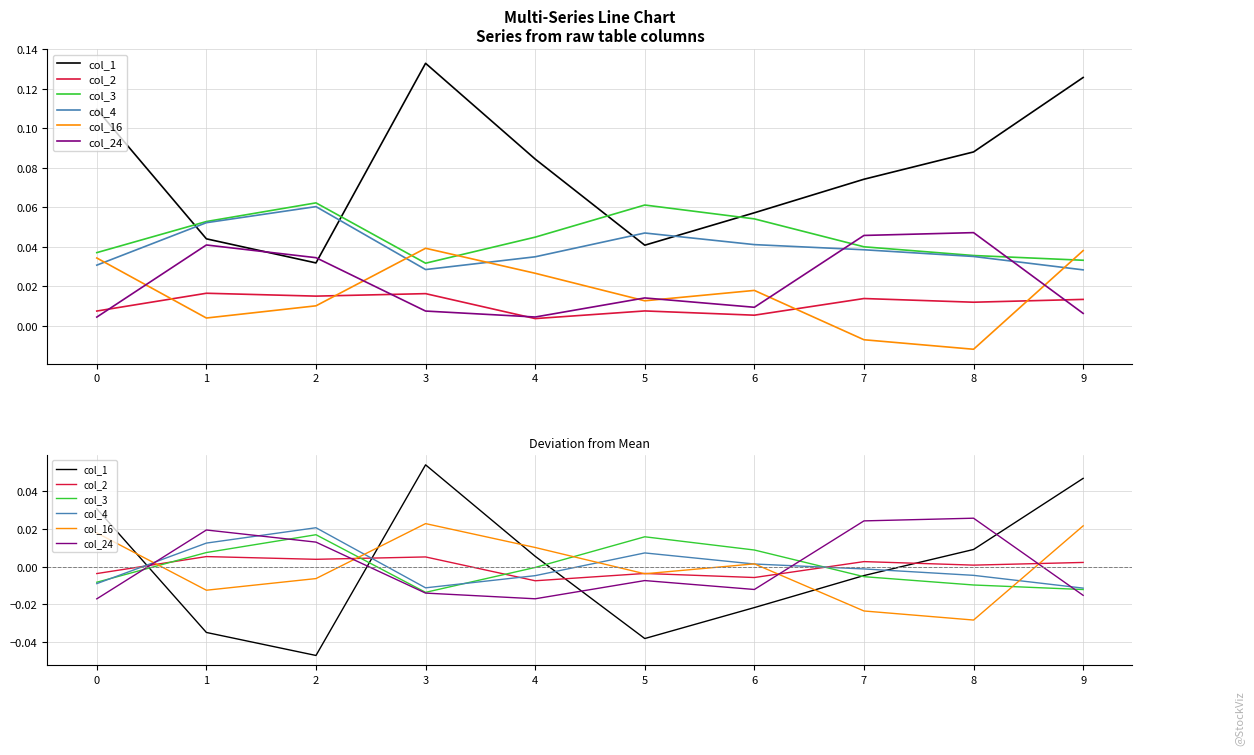

Where is the first local maximum for col_2?

1